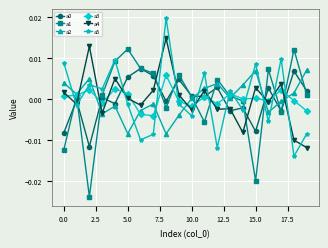

True or false: a4 and a1 cross at least once.

True